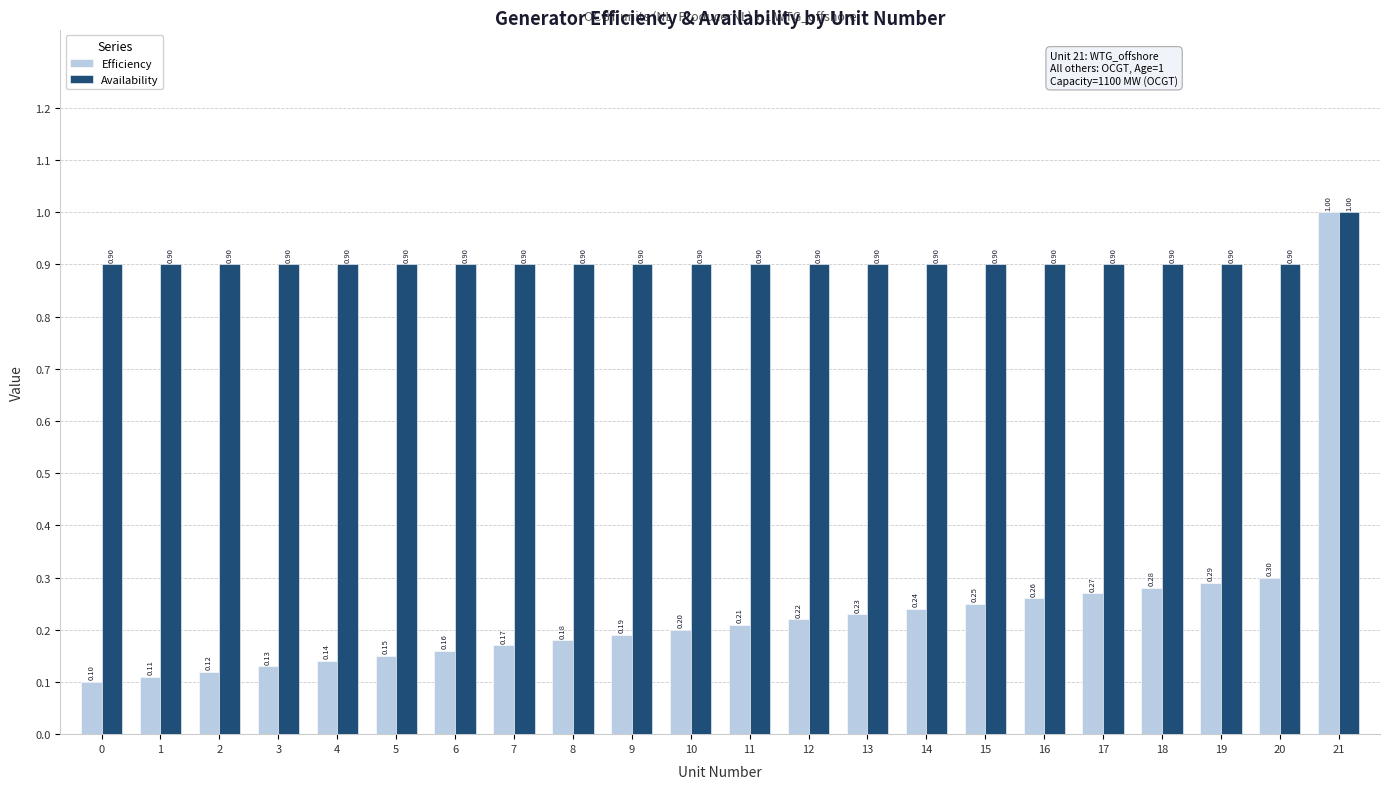

What is the average value of the Availability series?

0.9